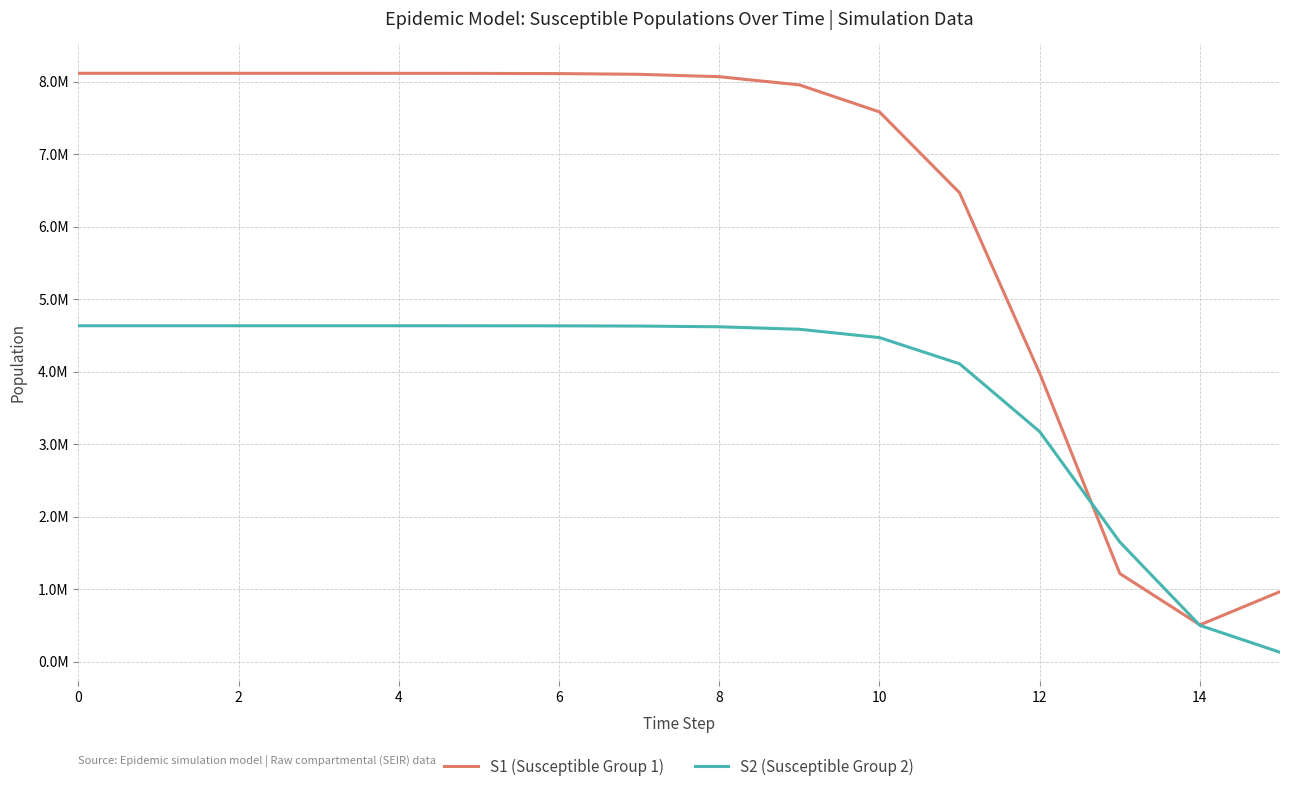

Does the chart display data point markers on the line(s)?

No